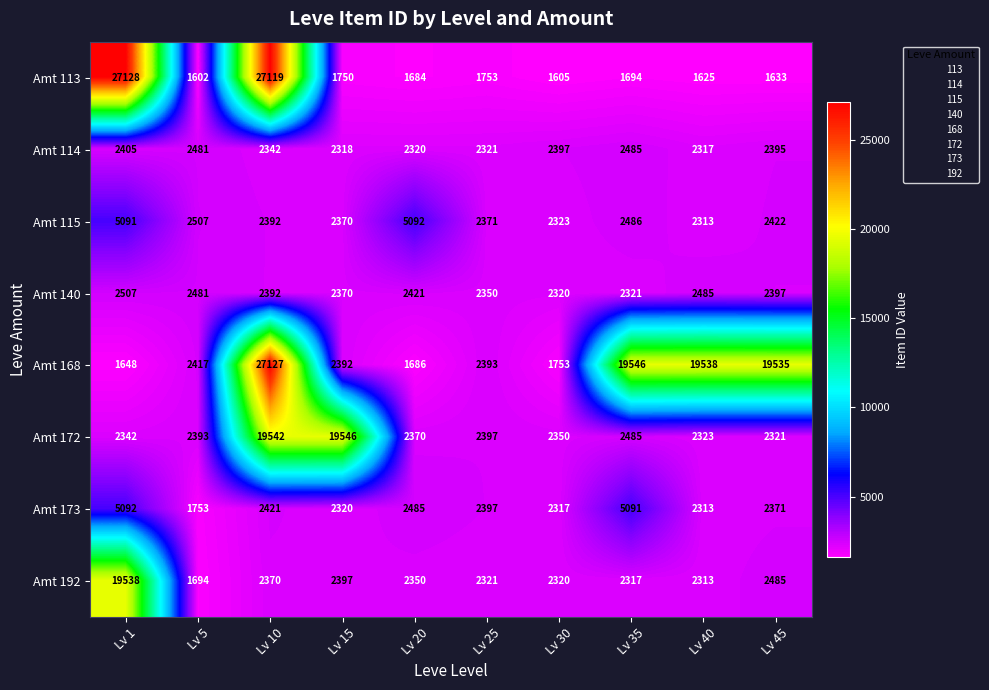

The Amt 114 series shows 2395 at Lv 45. True or false?

True